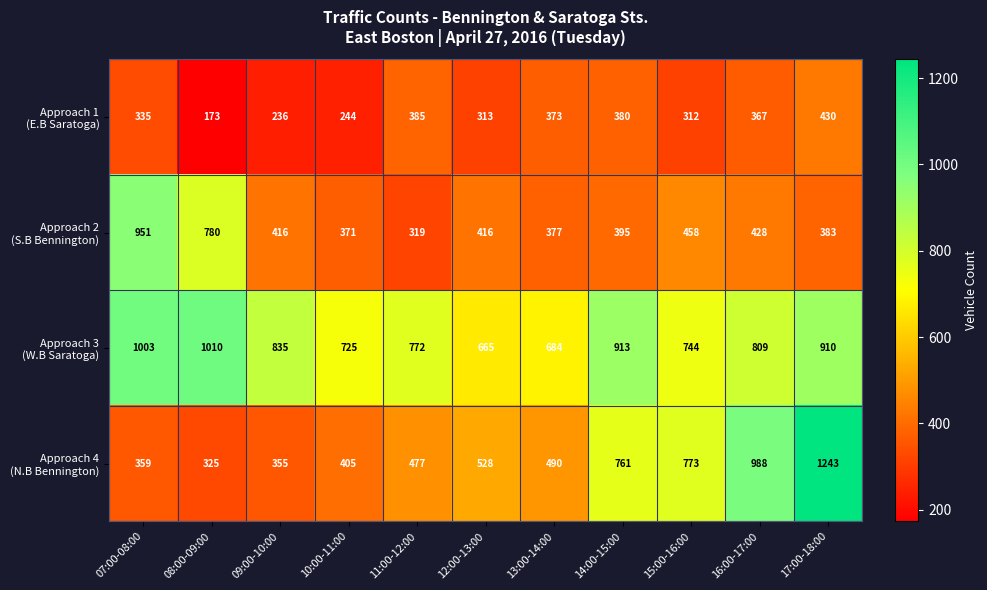

What is the total value across all series at 11:00-12:00?

1953